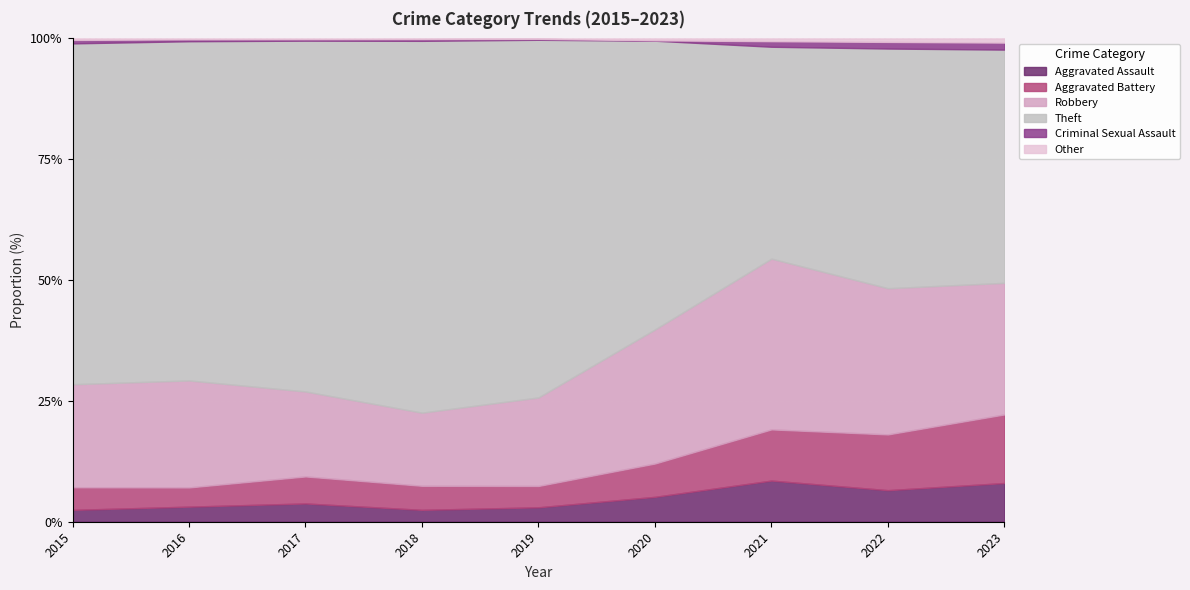

Reading left to right, list all the values displayed in this chart.

Aggravated Assault: 2015=31	2016=48	2017=65	2018=49	2019=63	2020=65	2021=74	2022=81	2023=83
Aggravated Battery: 2015=59	2016=61	2017=96	2018=99	2019=93	2020=87	2021=92	2022=143	2023=147
Robbery: 2015=269	2016=340	2017=302	2018=301	2019=386	2020=350	2021=307	2022=375	2023=282
Theft: 2015=890	2016=1078	2017=1247	2018=1531	2019=1560	2020=754	2021=381	2022=615	2023=500
Criminal Sexual Assault: 2015=9	2016=6	2017=5	2018=7	2019=4	2020=1	2021=10	2022=17	2023=15
Other: 2015=4	2016=3	2017=3	2018=3	2019=2	2020=5	2021=5	2022=9	2023=9